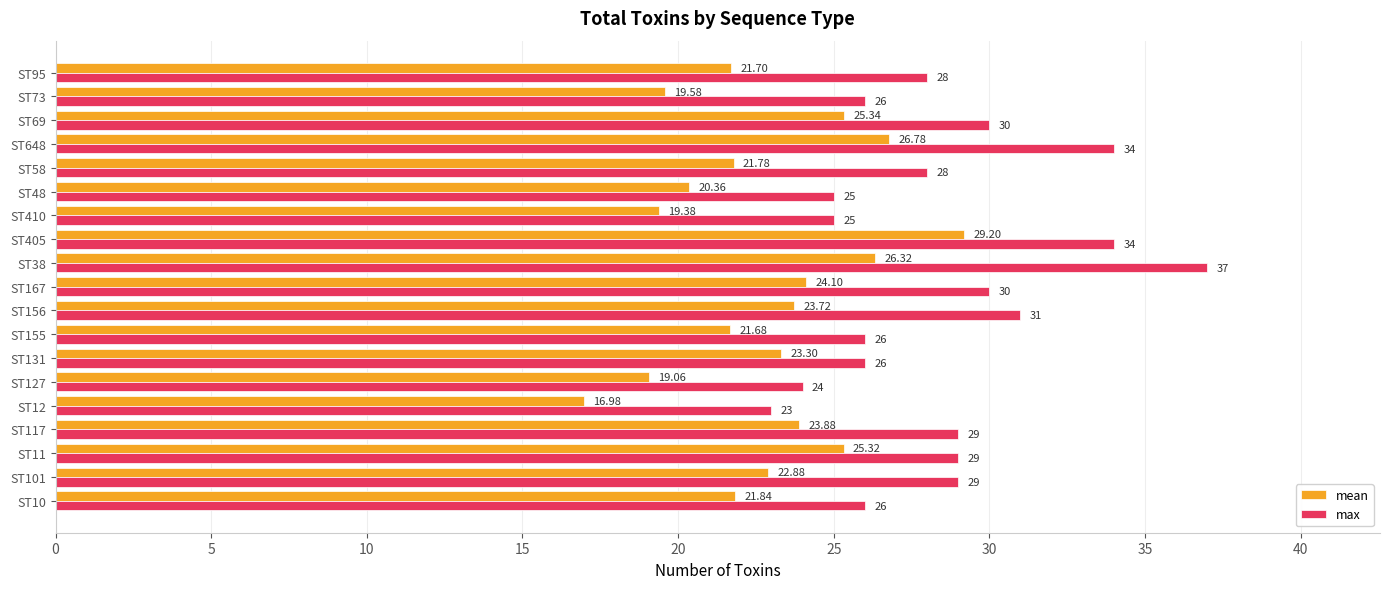

Rank the series by their average value, from lowest to highest.

mean, max